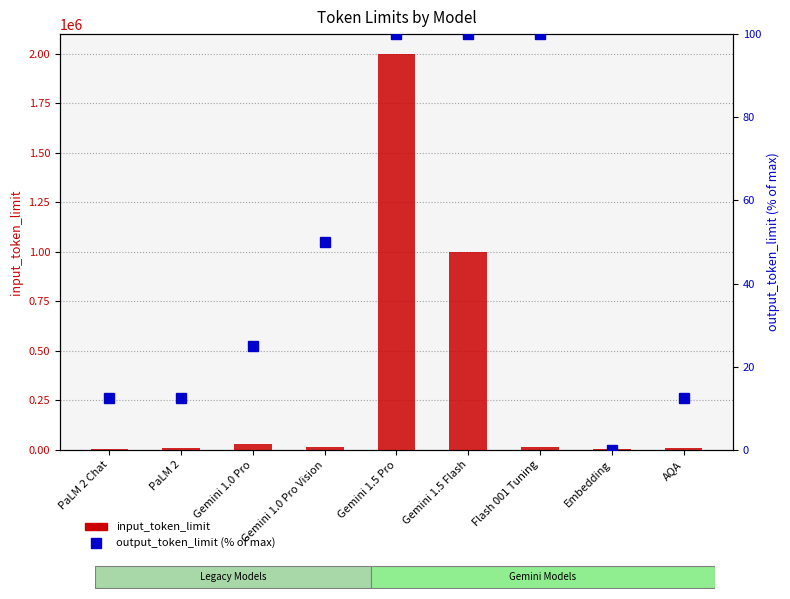

At which category is the sum across all series the highest?

Gemini 1.5 Pro